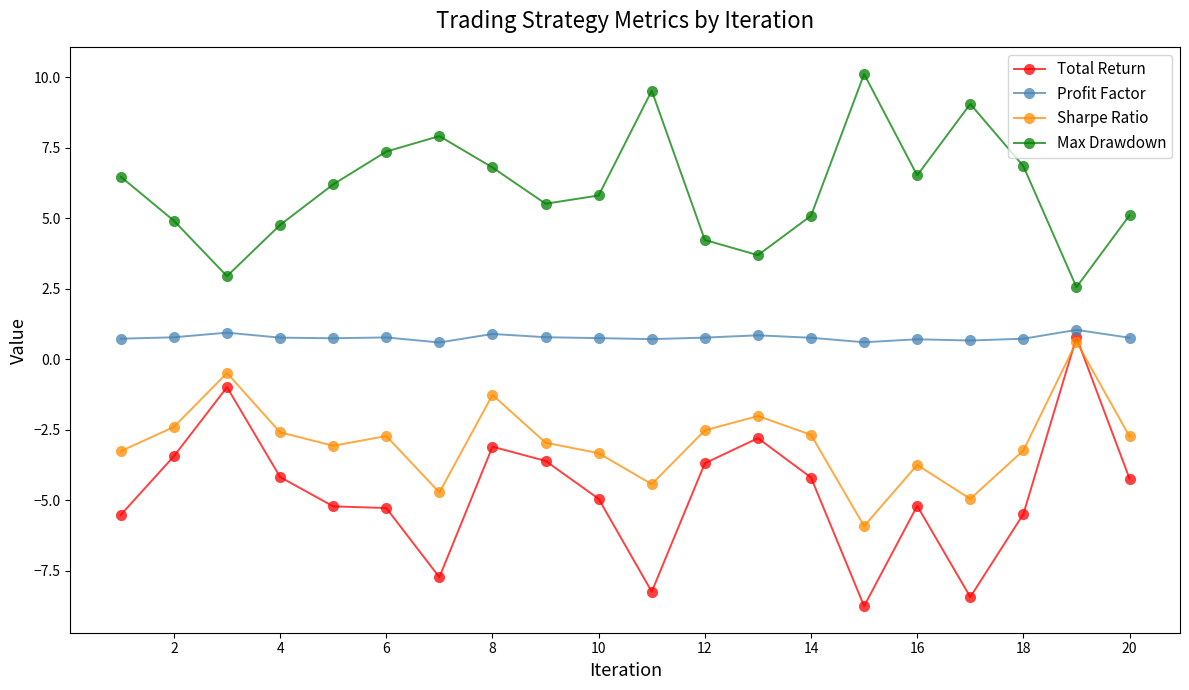

True or false: Total Return and Profit Factor cross at least once.

False